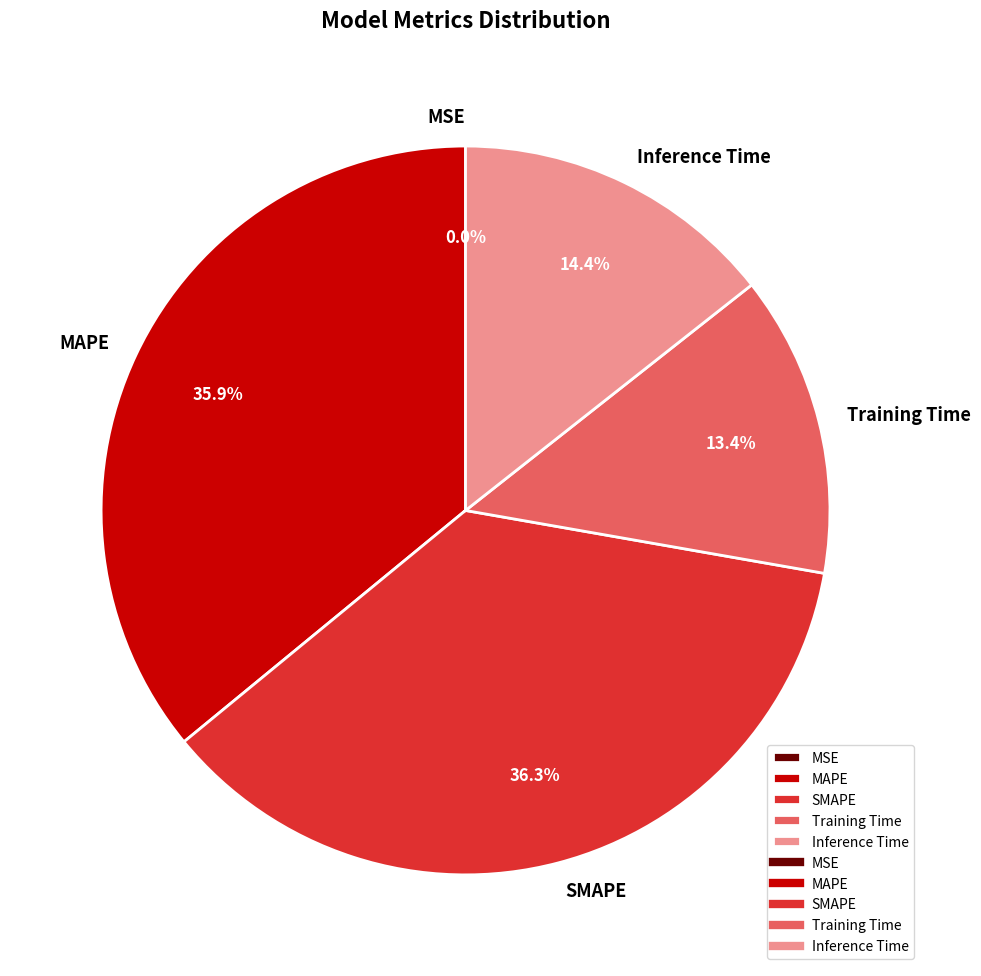

Which has a higher value, Inference Time or Training Time?

Inference Time